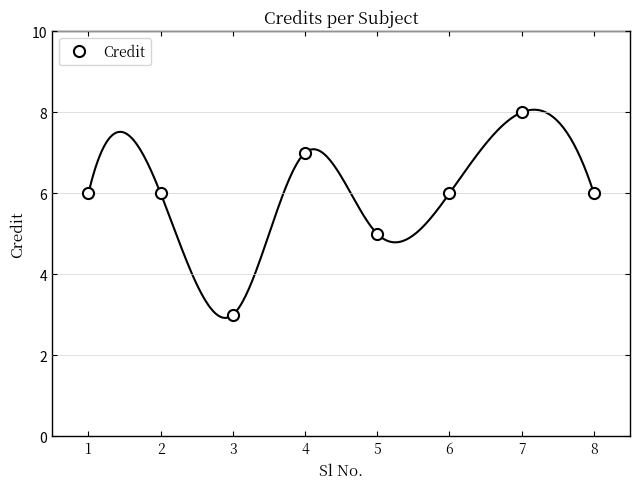

What is the greatest value displayed?

8